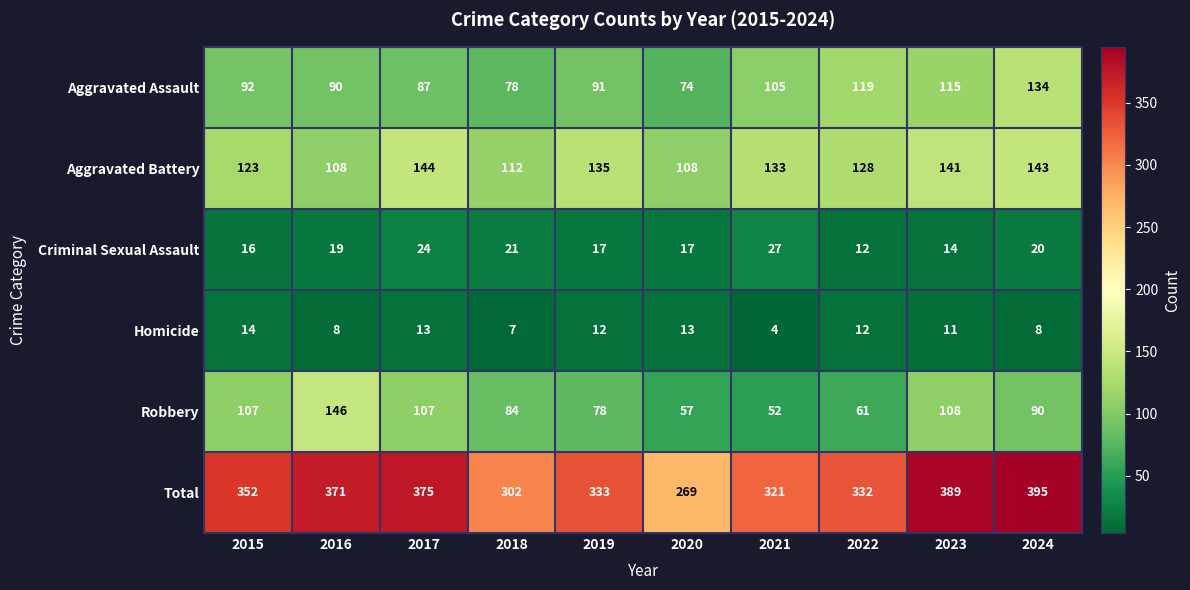

Which series changed the most between 2016 and 2024?

Robbery